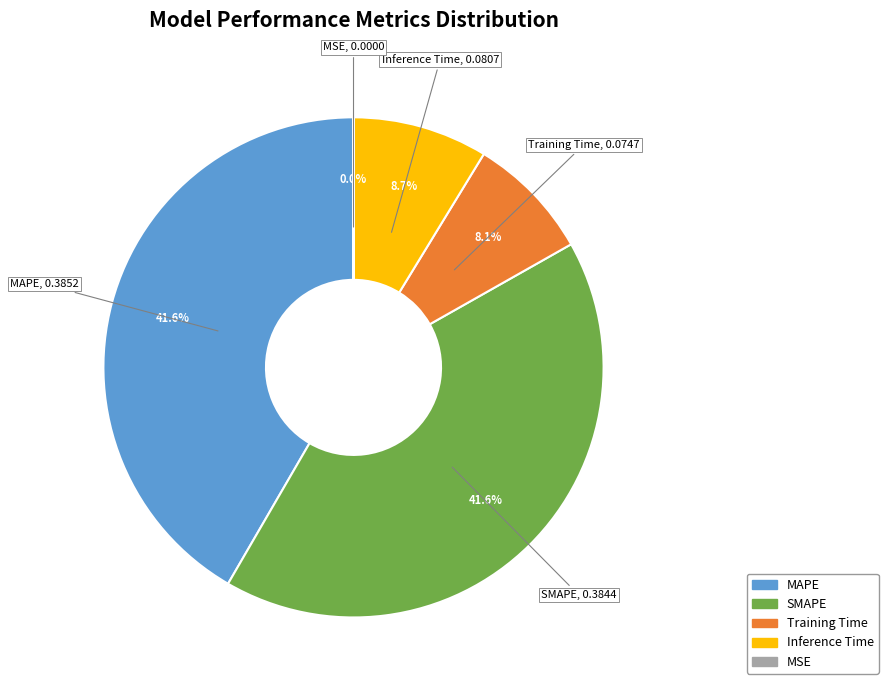

Does any single category account for the majority?

No